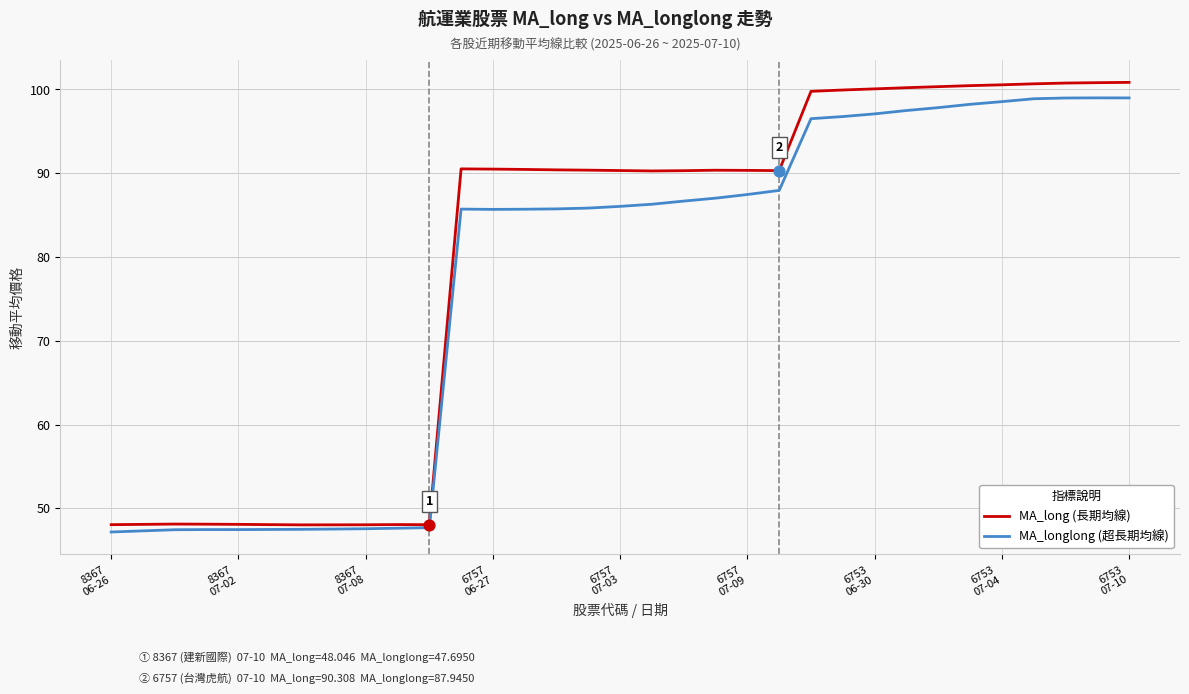

Which series has the largest range (max minus min)?

MA_long (長期均線)